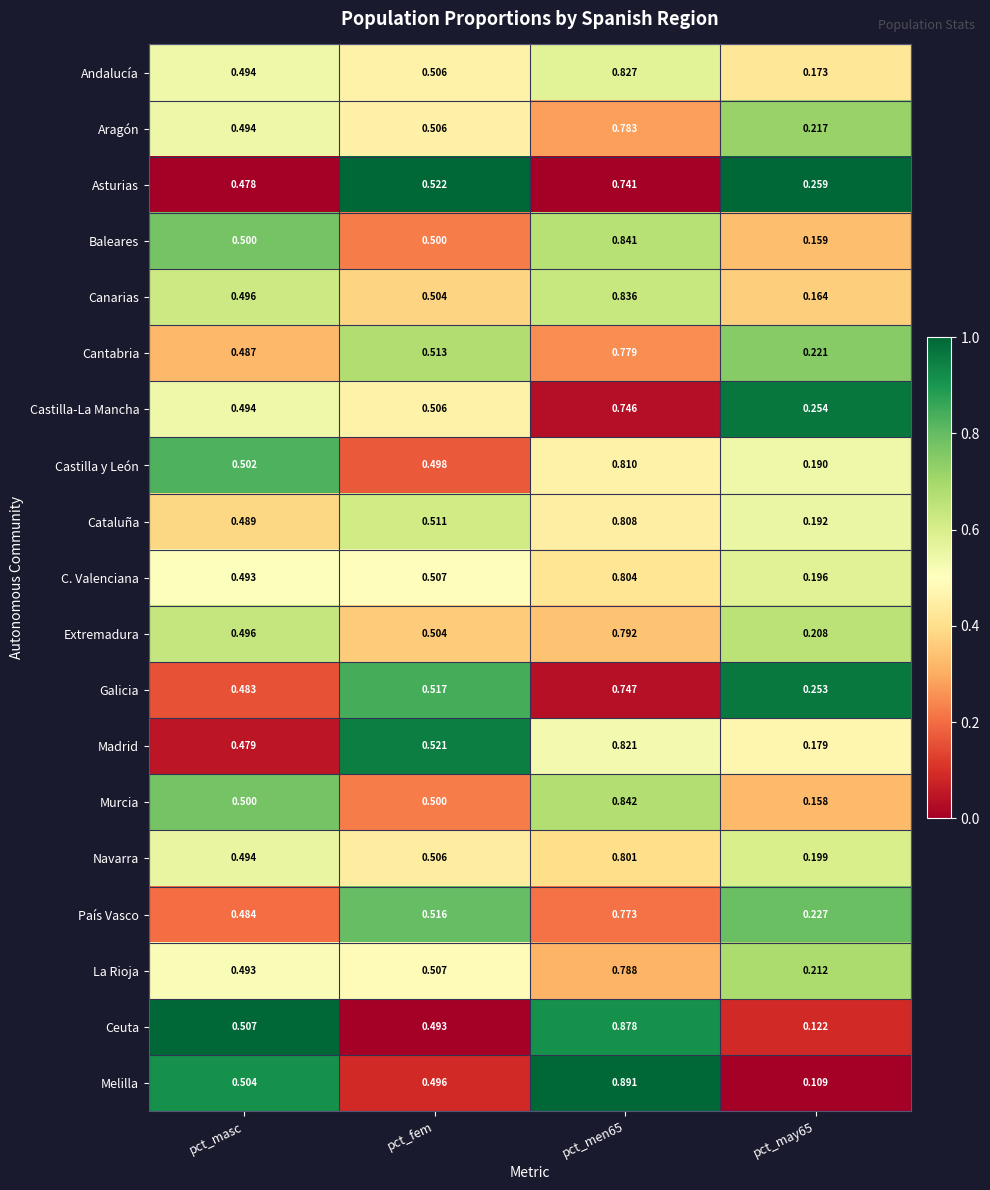

What is the total value across all series at pct_men65?

15.3